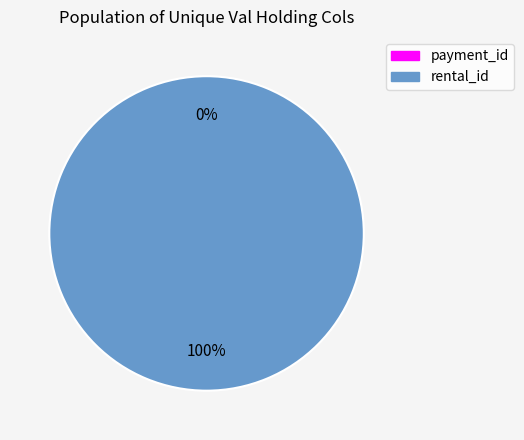

Which slice represents more than half of the pie?

rental_id